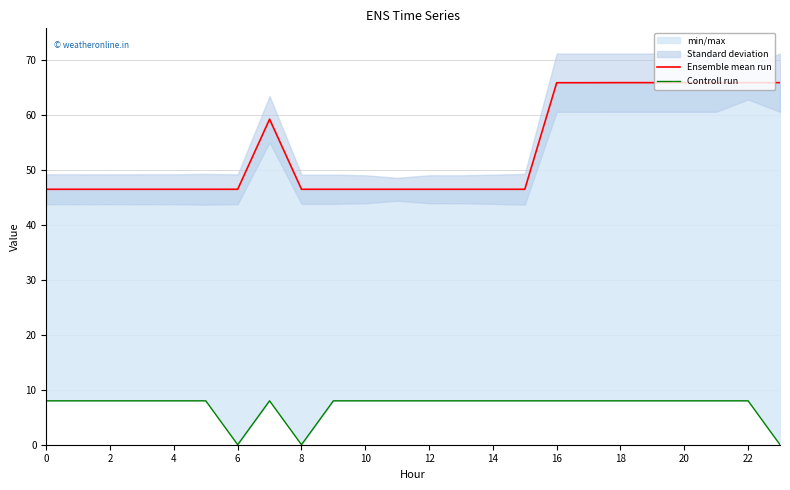

True or false: Ensemble mean run and Controll run intersect in this chart.

False